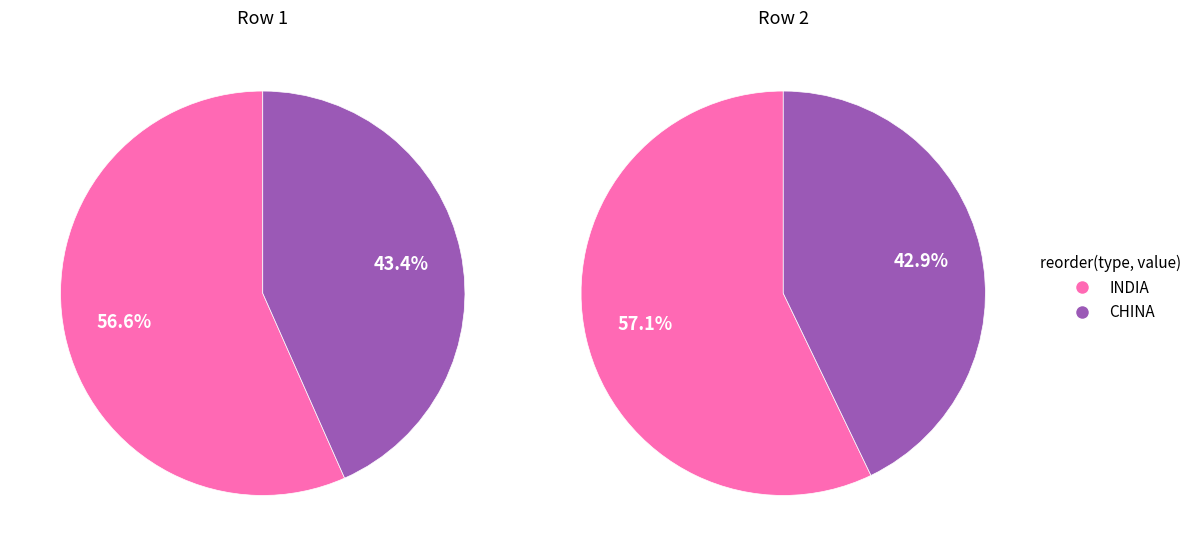

Is there any slice that represents more than half of the pie?

Yes